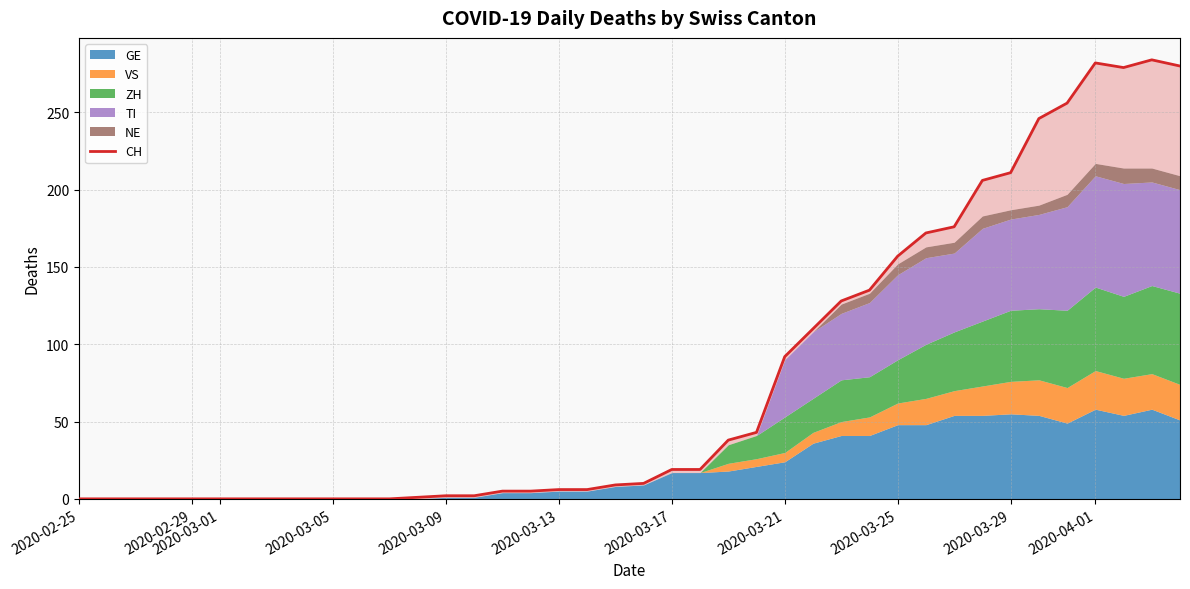

What is the value of the 35th point from the left?

246